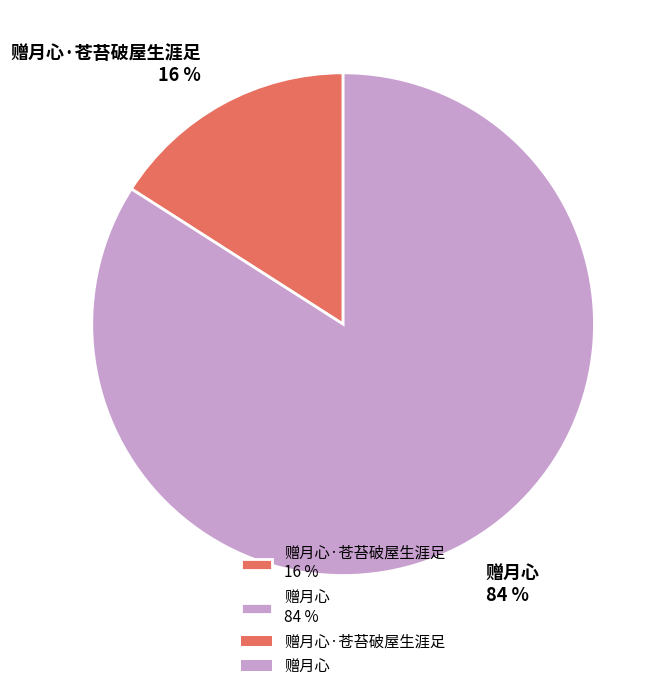

Do 赠月心·苍苔破屋生涯足 16 % and 赠月心 84 % together represent more than half of the pie?

Yes